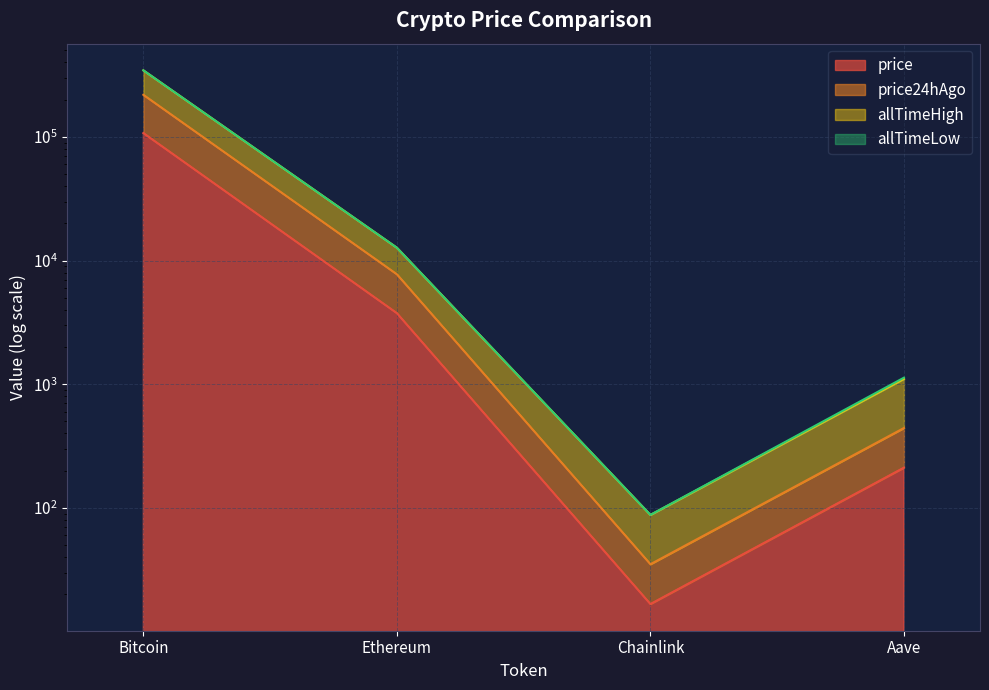

What is the greatest value displayed?

345002.8